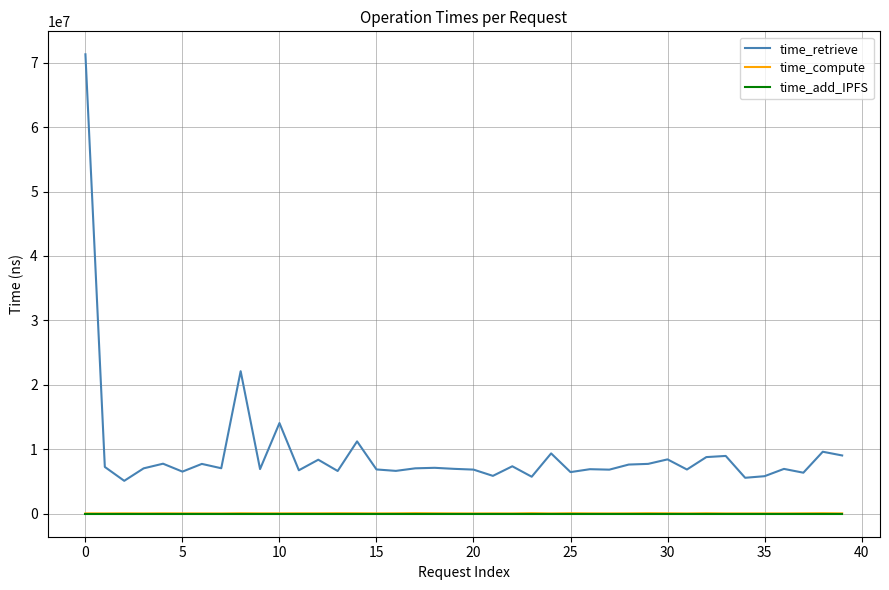

Which series has the largest total across all categories?

time_retrieve